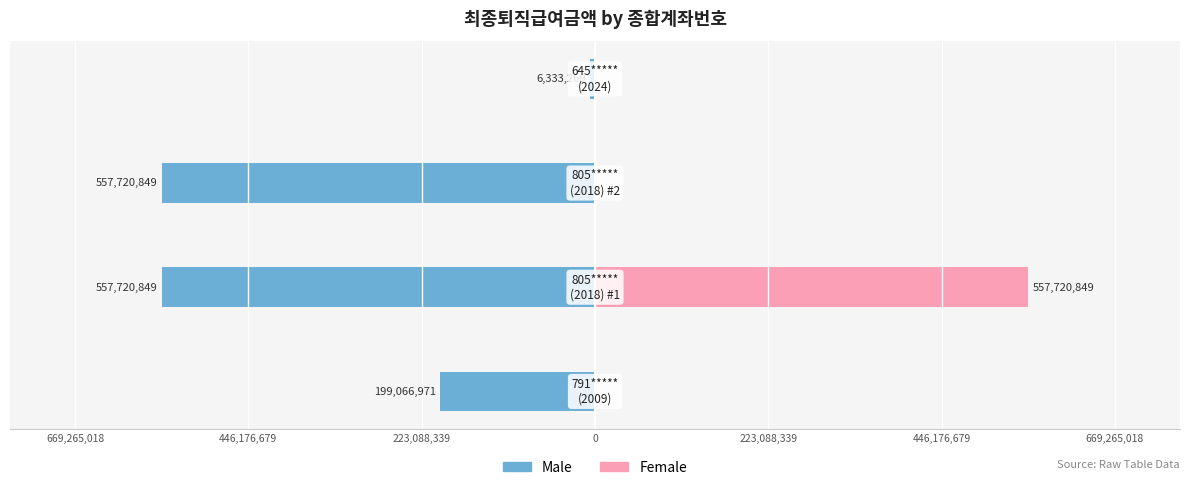

List the series in order of their overall mean, lowest first.

Male, Female